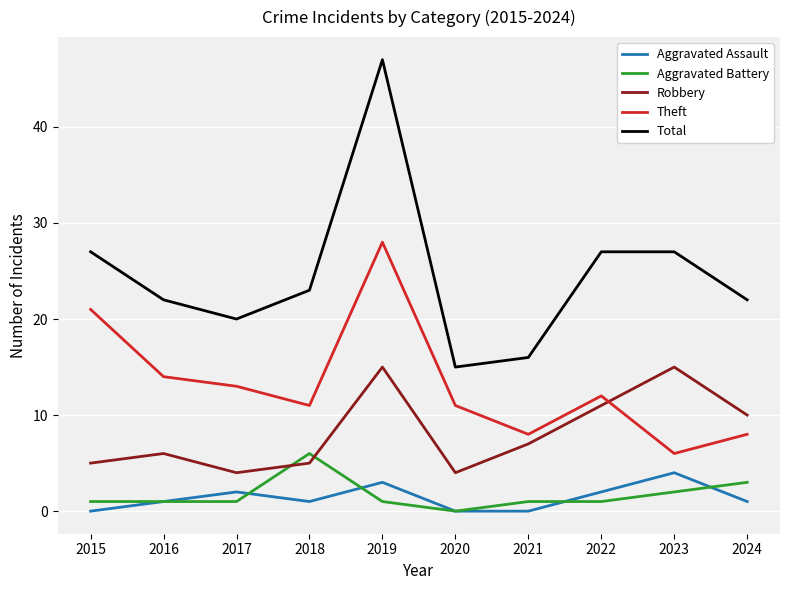

Which series has the largest range (max minus min)?

Total